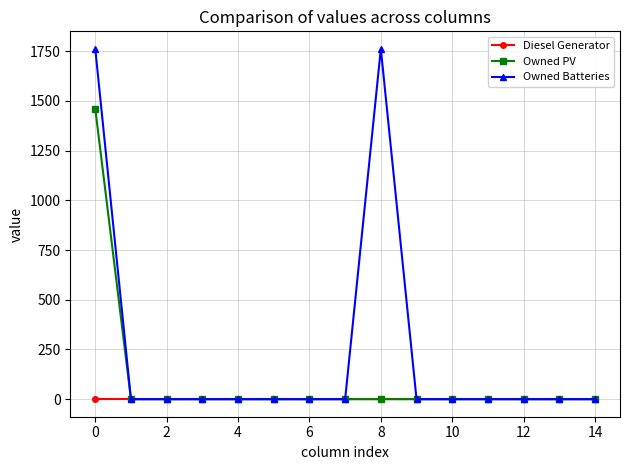

List the series in order of their peak value, highest first.

Owned Batteries, Owned PV, Diesel Generator